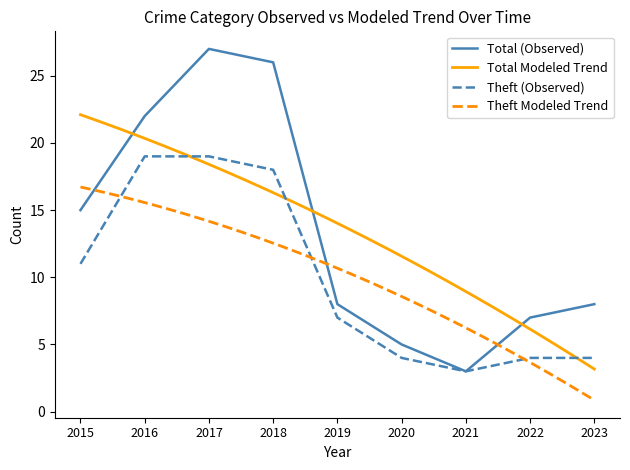

What is the difference between the Theft values at 2019 and 2021?

4